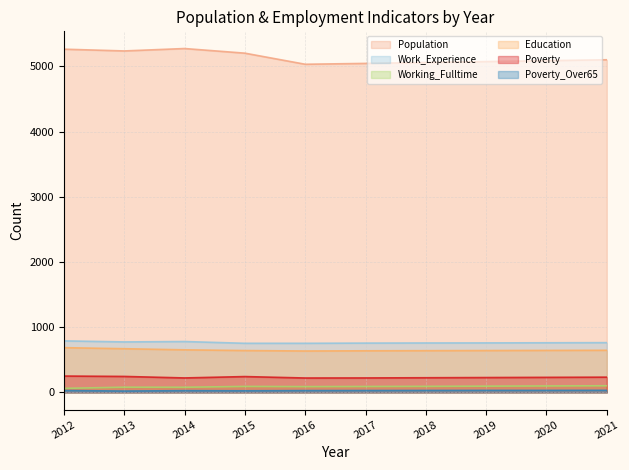

Does the chart have visible grid lines?

Yes